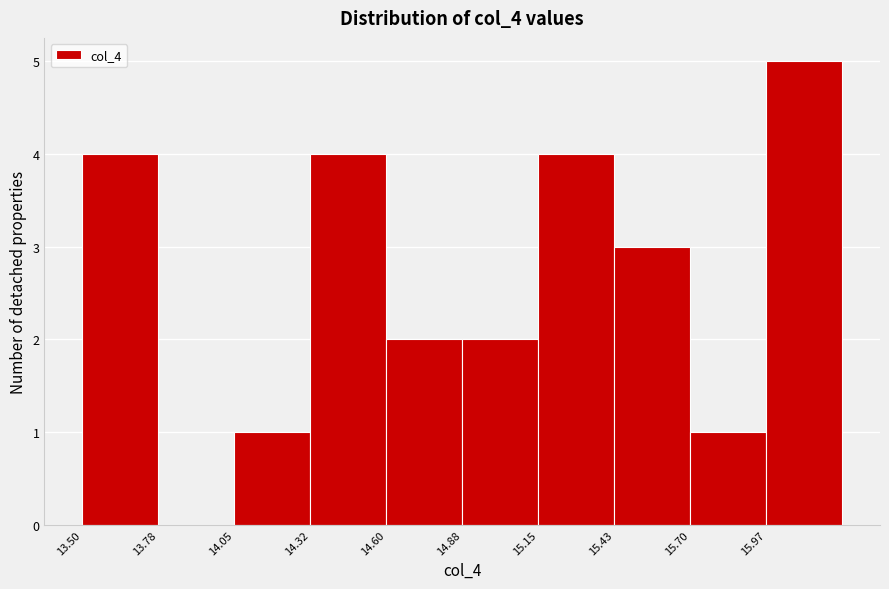

Reading left to right, list every bar in this chart as the range it spans on the x-axis followed by its height. Neither the bar edges nor the heights are printed on the chart, so give them approximately, as read against the axes.

13.500 to 13.775: 4
13.775 to 14.050: 0
14.050 to 14.325: 1
14.325 to 14.600: 4
14.600 to 14.875: 2
14.875 to 15.150: 2
15.150 to 15.425: 4
15.425 to 15.700: 3
15.700 to 15.975: 1
15.975 to 16.250: 5